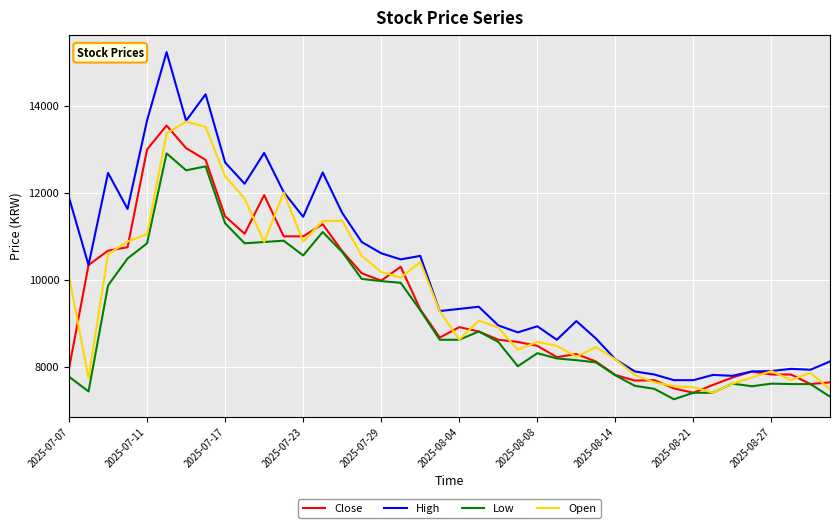

Which series has the largest total across all categories?

High